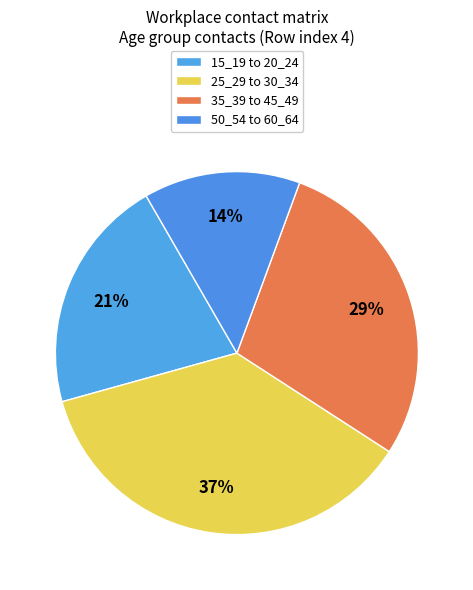

Rank the categories by value from highest to lowest.

25_29 to 30_34, 35_39 to 45_49, 15_19 to 20_24, 50_54 to 60_64